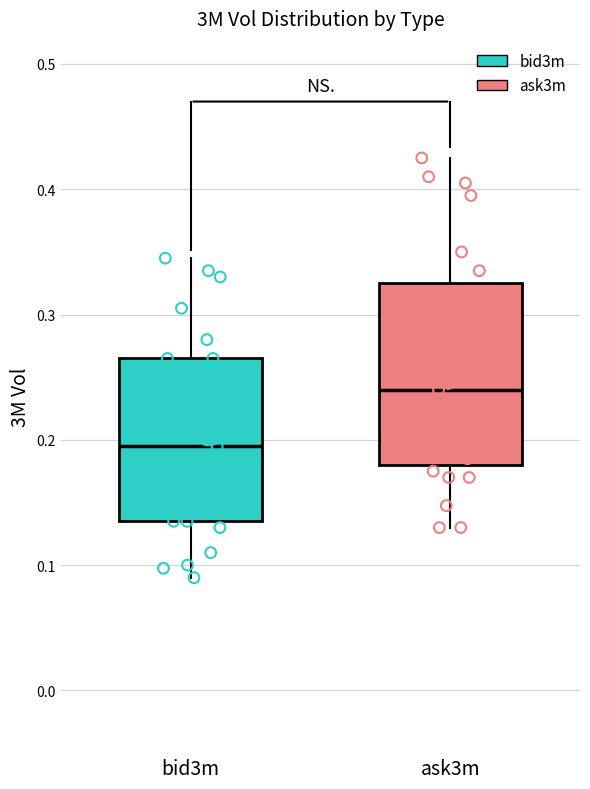

Reading left to right, read every box against the y-axis: the position of its median line, the range the box covers, and the ends of its whiskers. The values are not printed on the chart, so give them approximately, as read against the axis.

bid3m: median 0.20, box 0.14 to 0.27, whiskers 0.09 to 0.35
ask3m: median 0.24, box 0.18 to 0.33, whiskers 0.13 to 0.43